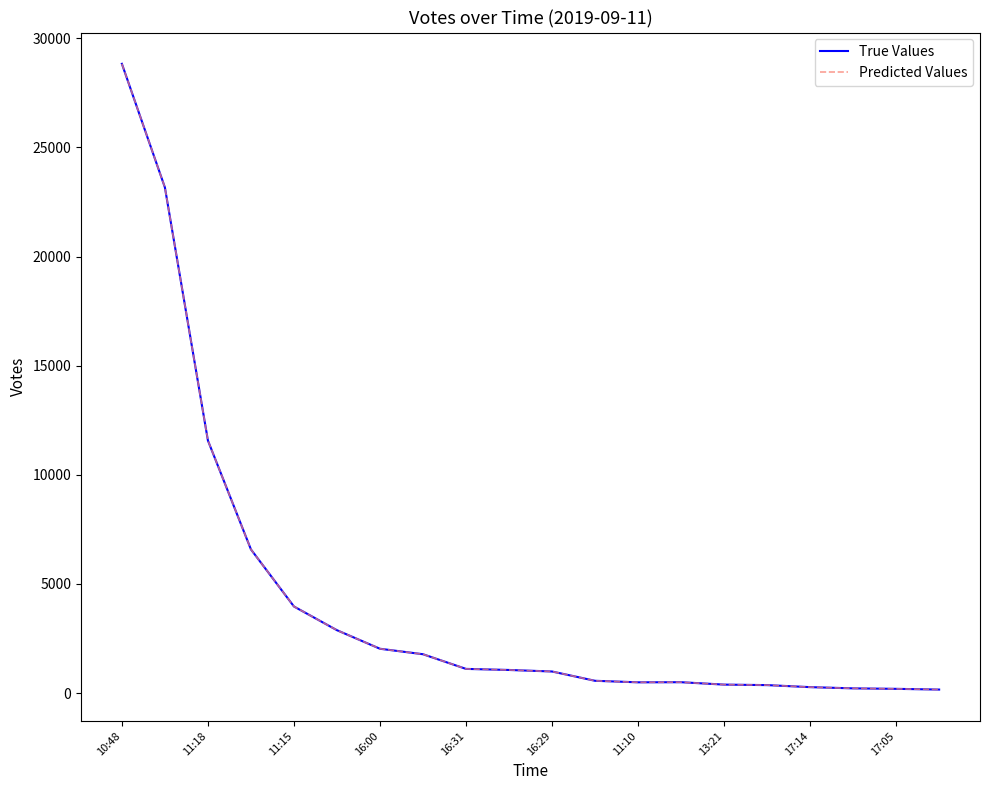

Does the chart display data point markers on the line(s)?

No